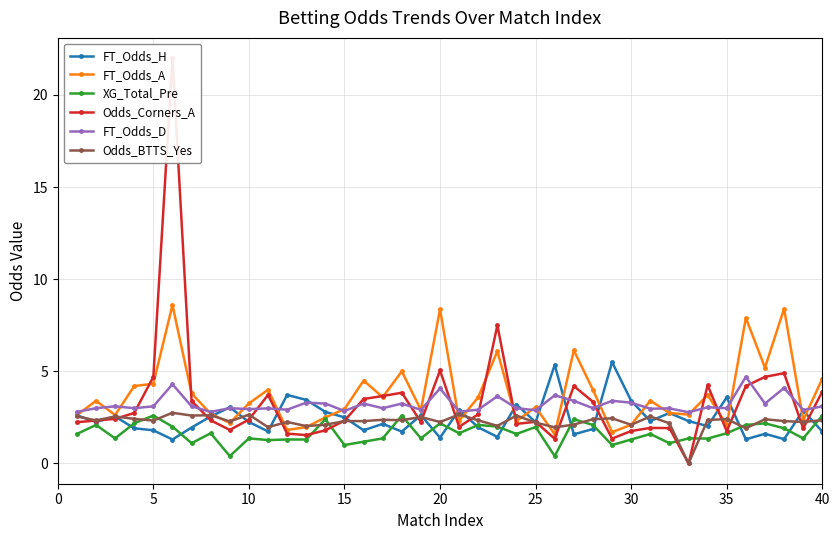

True or false: XG_Total_Pre and FT_Odds_D cross at least once.

False